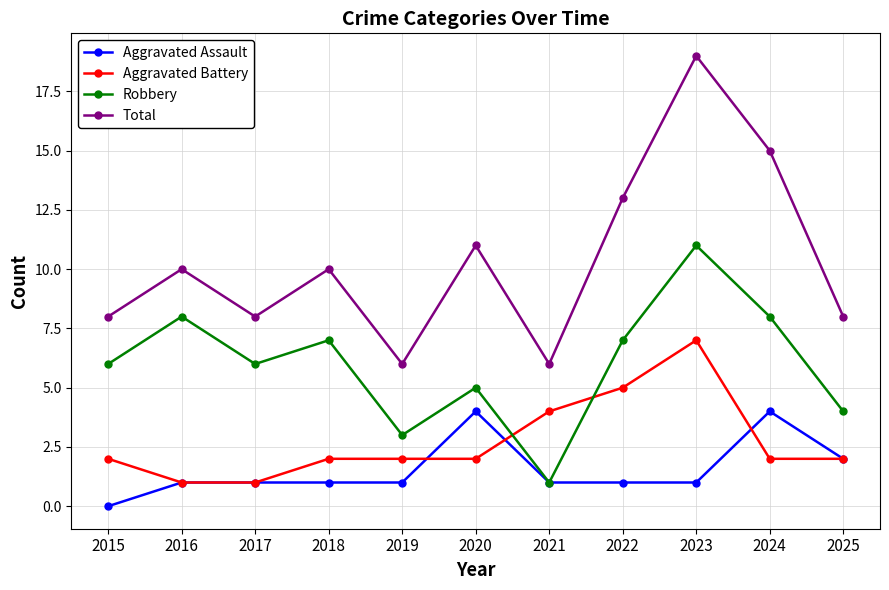

Where is the first local minimum for Total?

2017